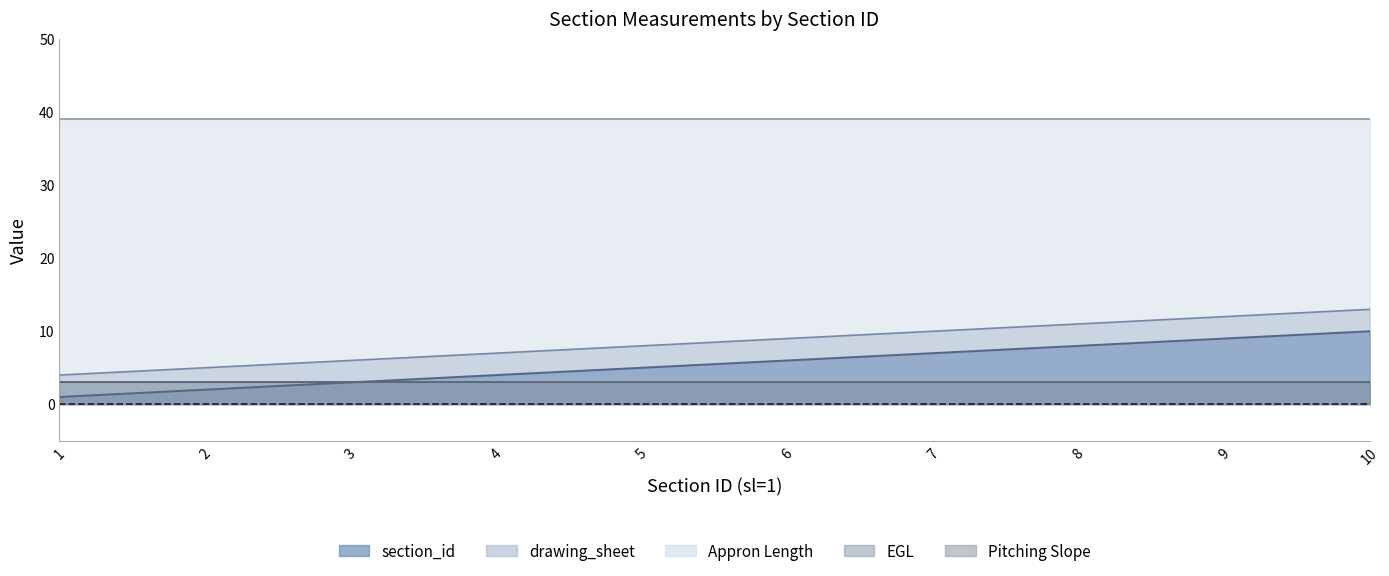

What is the difference between the drawing_sheet values at 8 and 7?

1